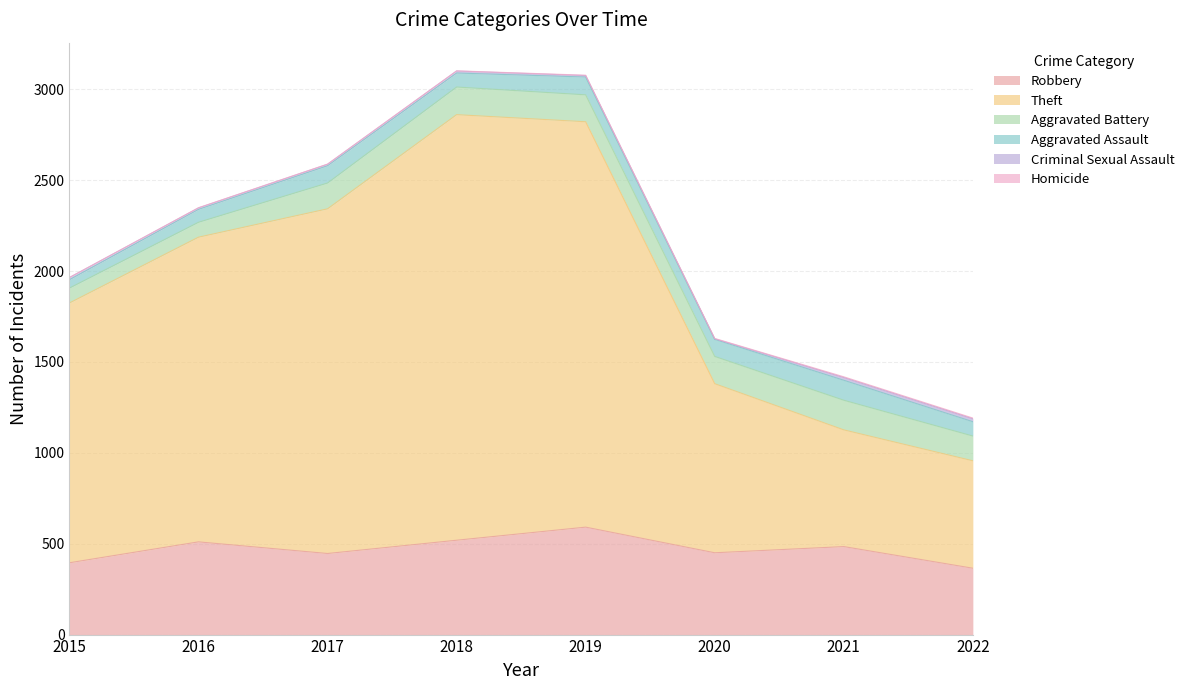

True or false: Homicide has a value of 1 at 2016.

True